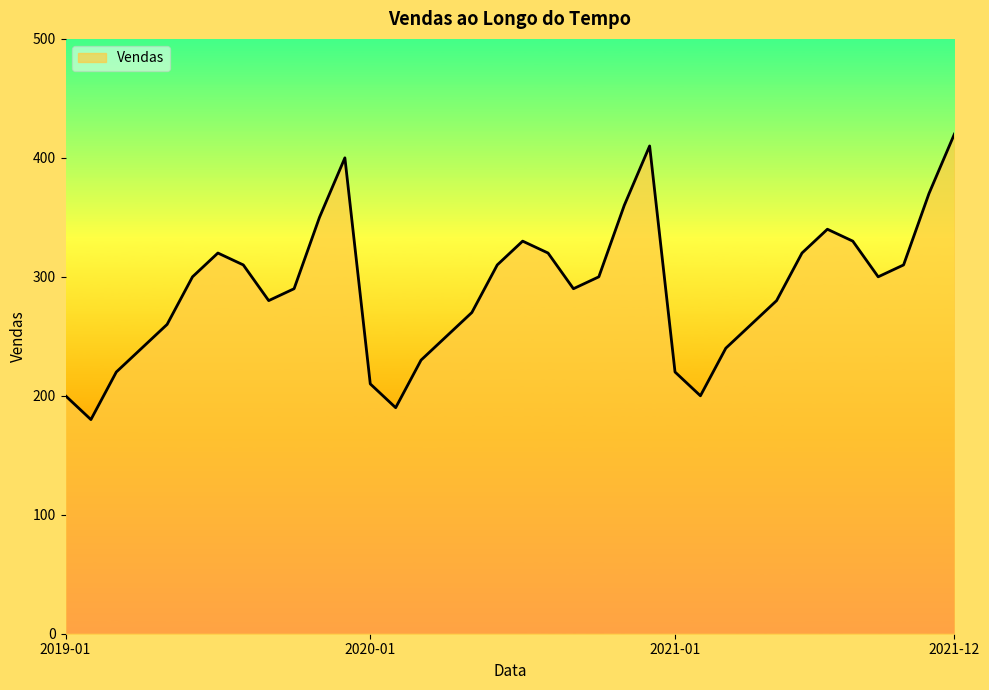

What is the difference between the maximum and second lowest values?

230